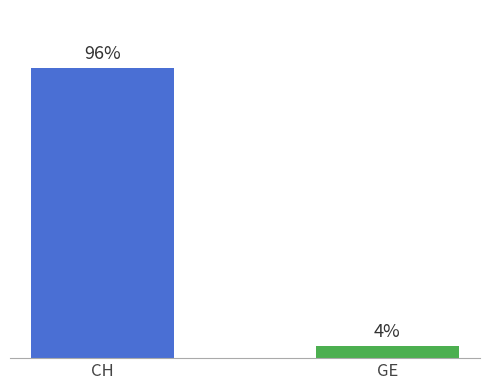

Count the values in the range 4 to 96.

2